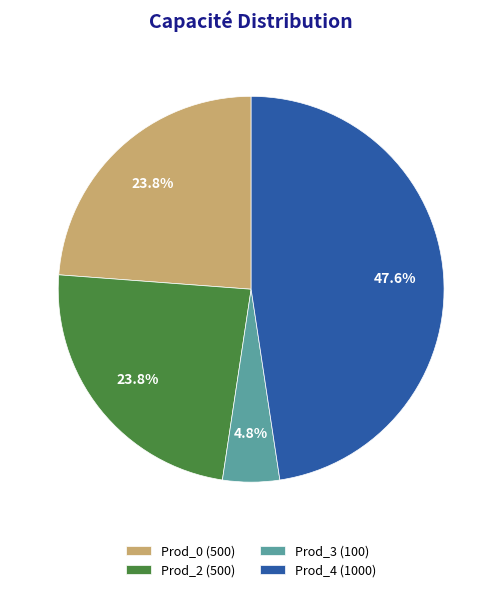

To the nearest percent, what portion does Prod_0 represent?

24%